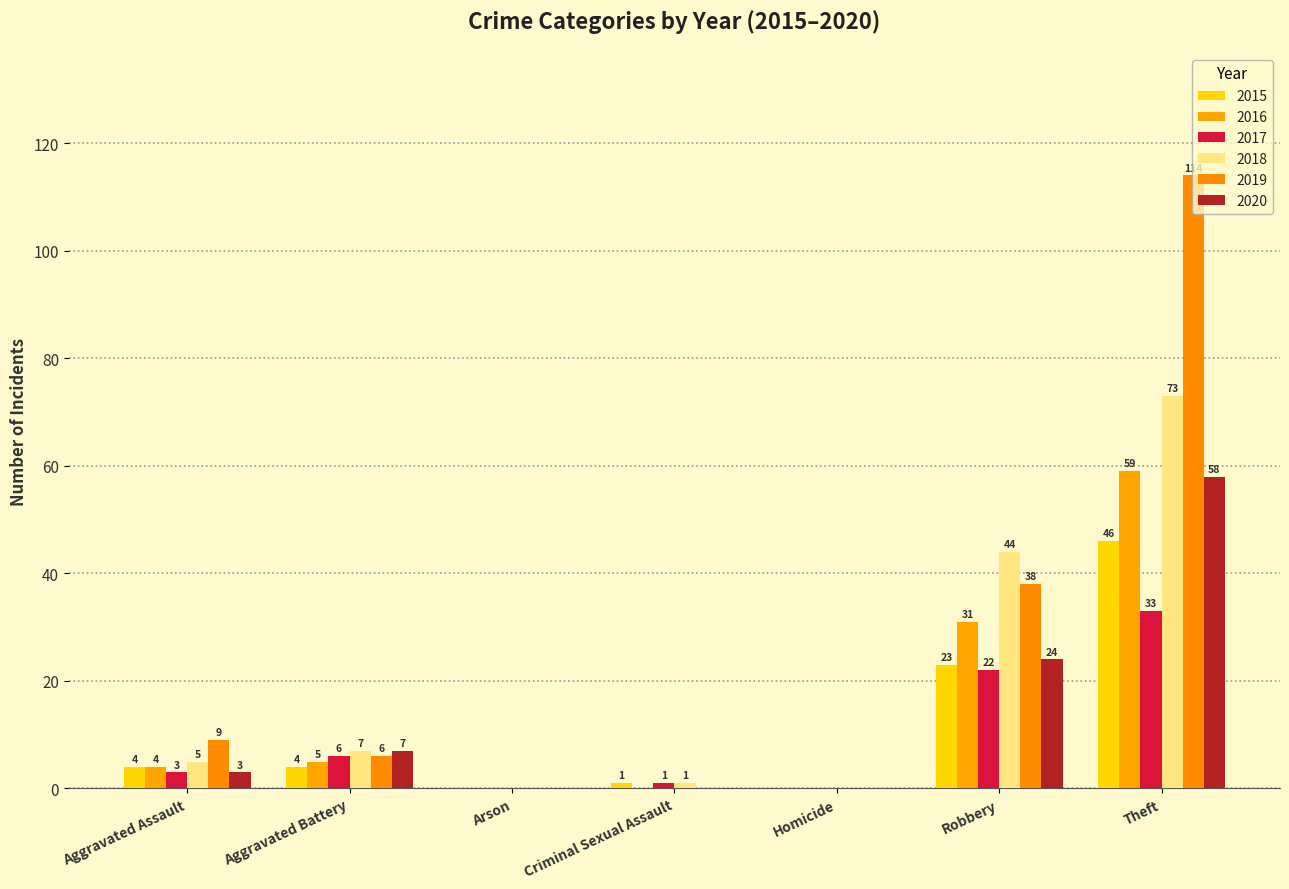

At which category does the chart reach its peak across all series?

Theft